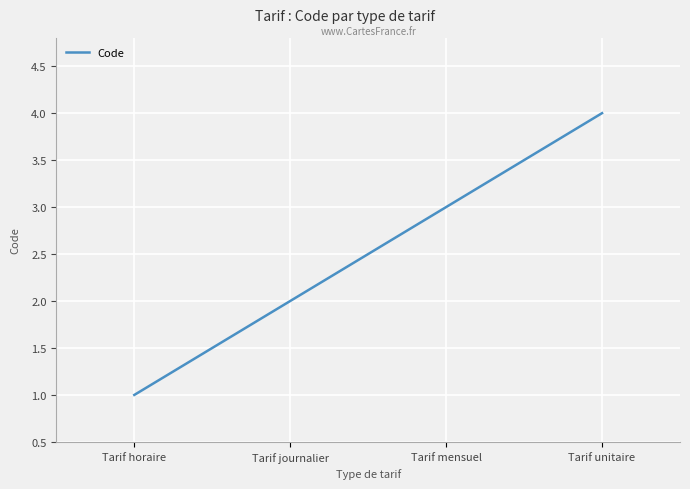

True or false: the data shows 1 at Tarif horaire.

True